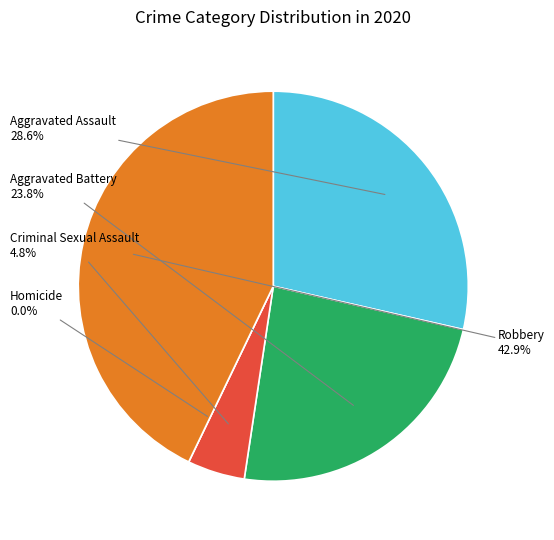

To the nearest percent, what is the difference between the Criminal Sexual Assault and Aggravated Assault slice percentages?

24%